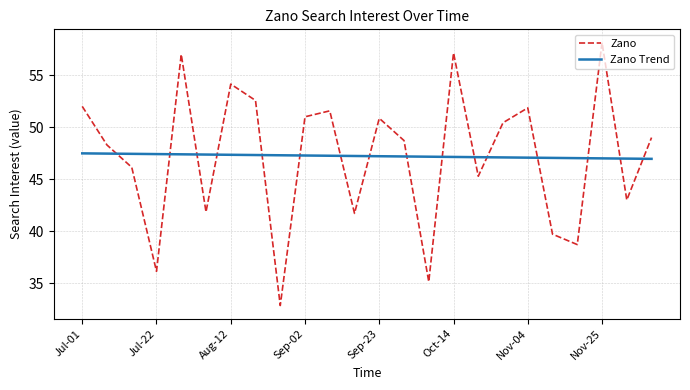

What is the greatest value displayed?

58.1